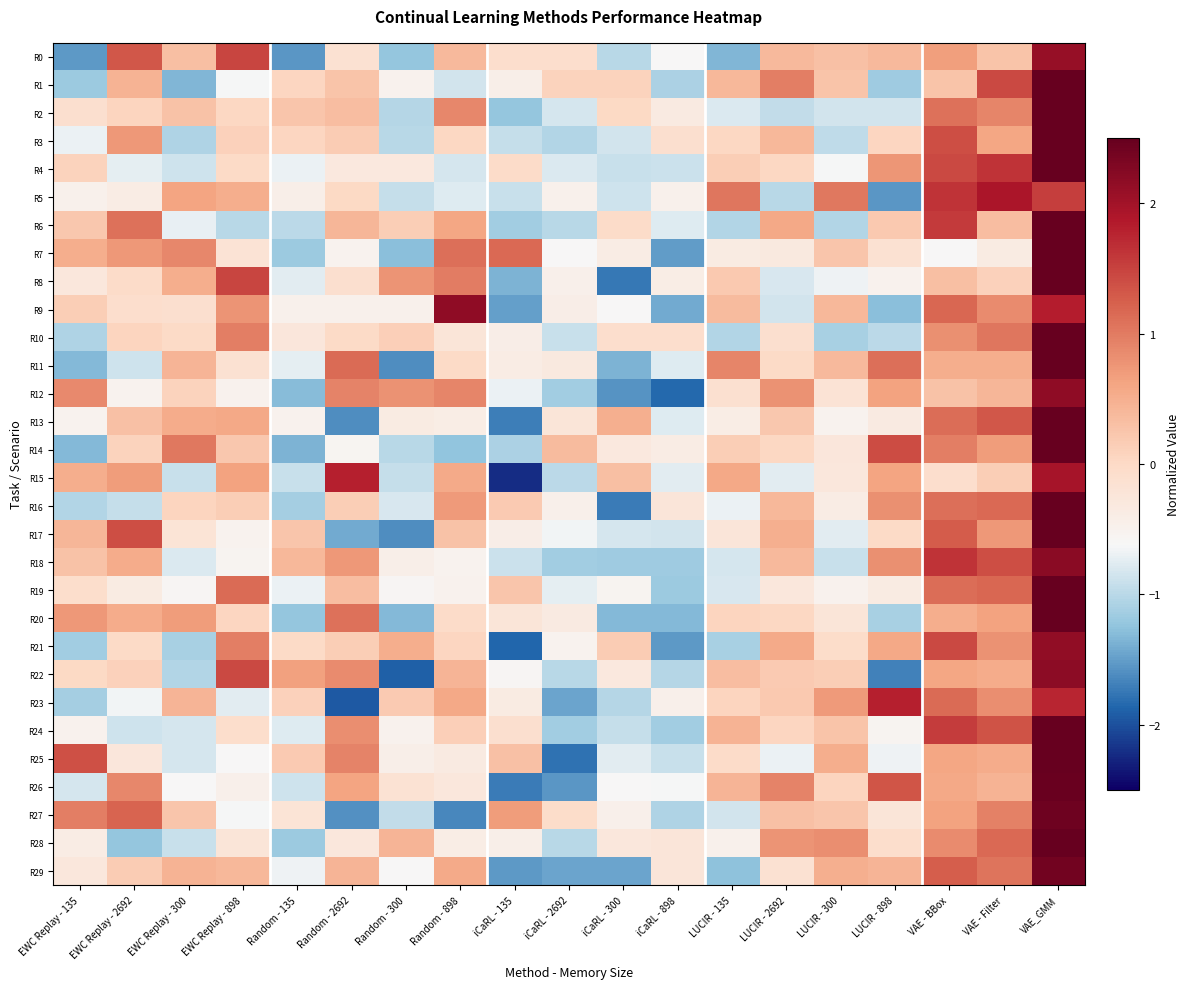

Which category has the lowest value across all series?

iCaRL - 135